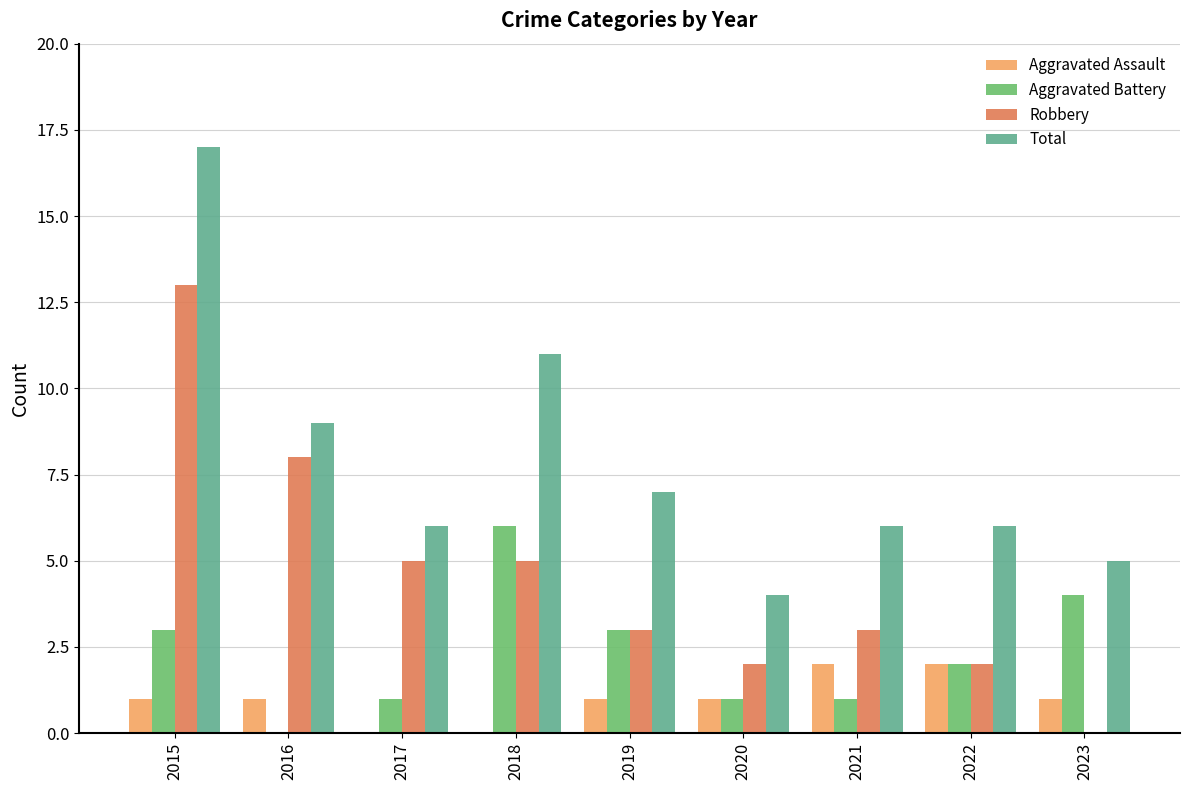

What is the sum of all Total values?

71